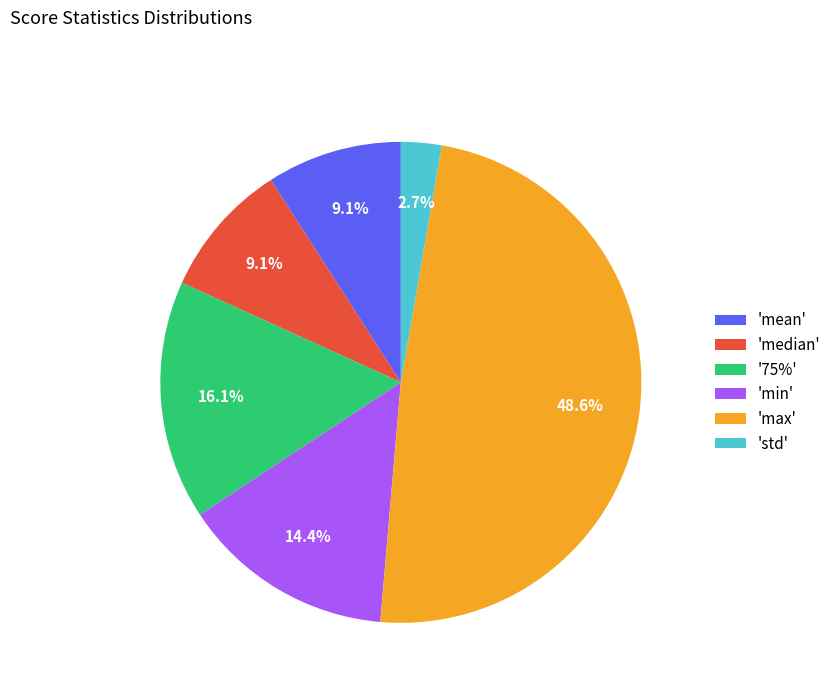

Combined, what portion of the pie is 'max' and 'mean'?

57.7%